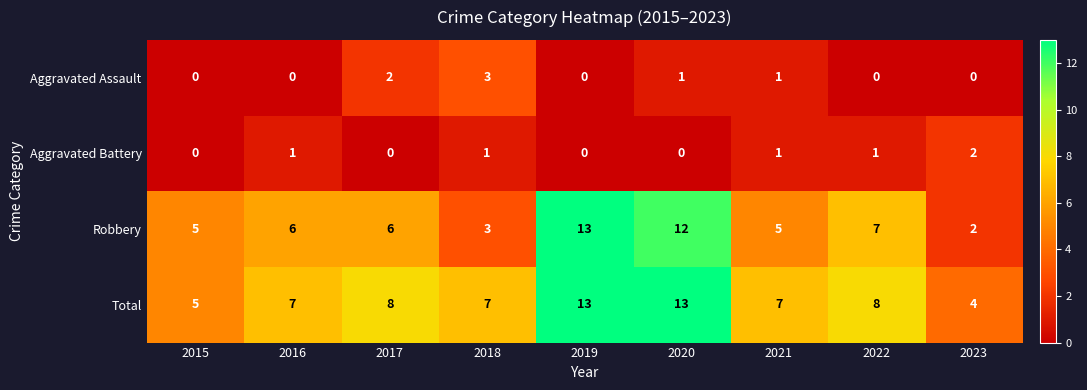

At 2022, list the series in order from smallest to largest.

Aggravated Assault, Aggravated Battery, Robbery, Total